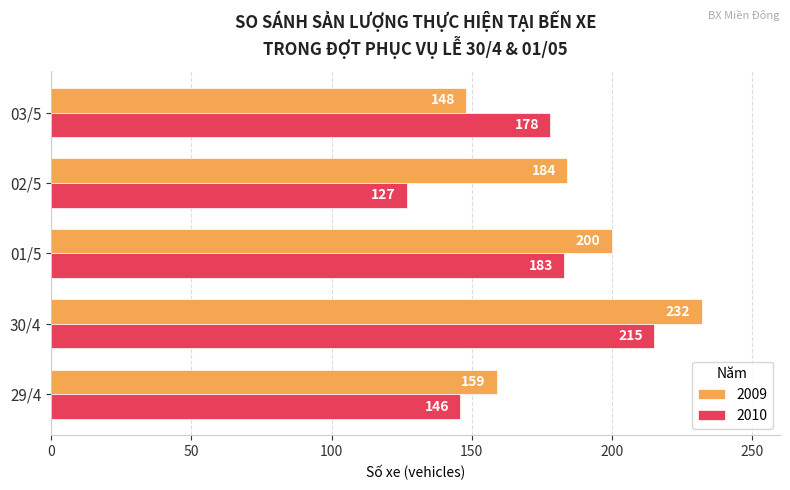

What value does the 2010 series have at 02/5, to the nearest 10?

130